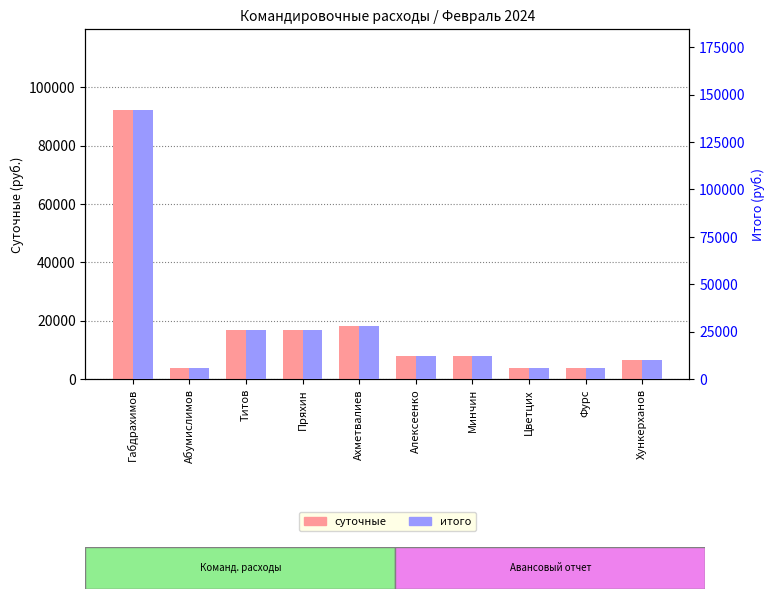

At which category is the sum across all series the highest?

Габдрахимов